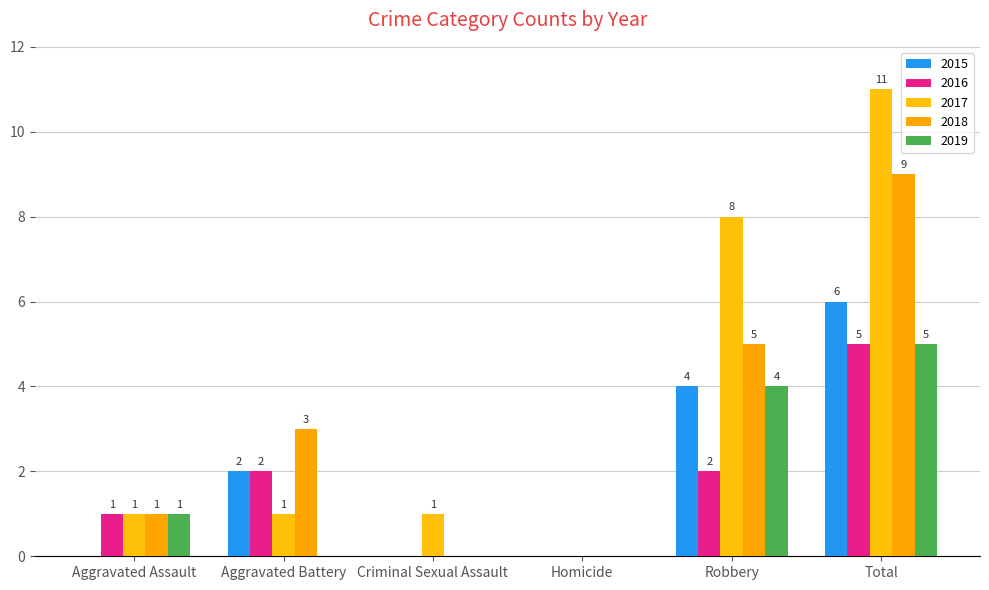

Rank the series by their maximum value, from lowest to highest.

2016, 2019, 2015, 2018, 2017